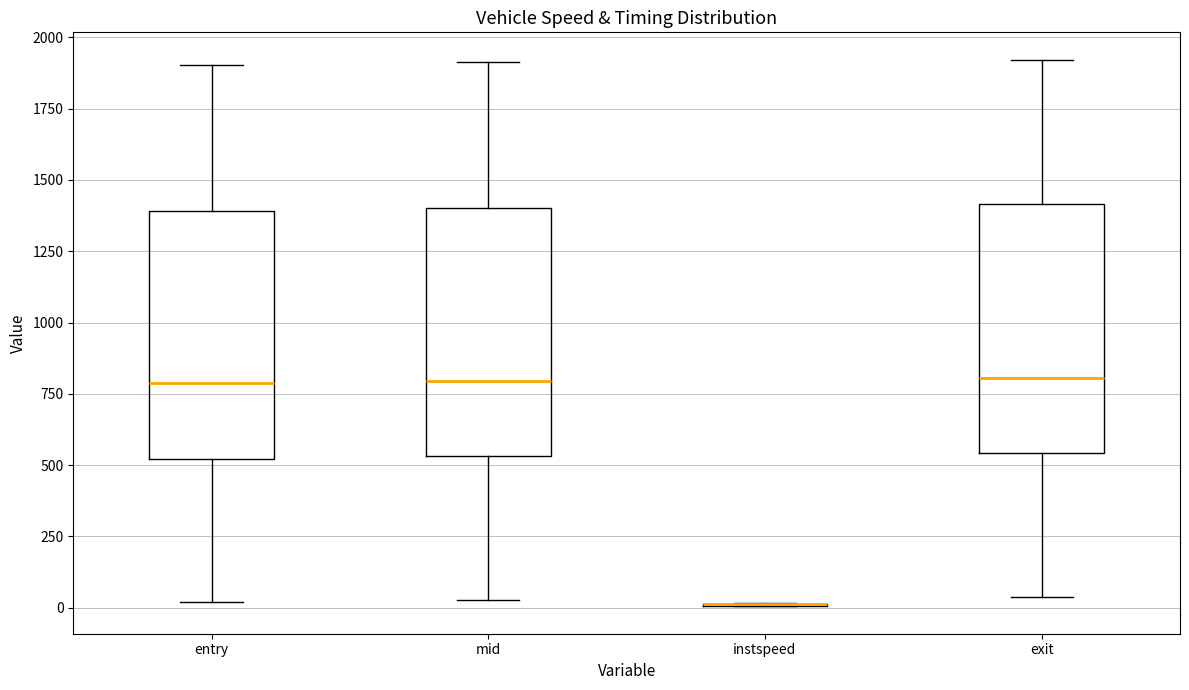

Reading left to right, read every box against the y-axis: the position of its median line, the range the box covers, and the ends of its whiskers. The values are not printed on the chart, so give them approximately, as read against the axis.

entry: median 800, box 500 to 1400, whiskers 0 to 1900
mid: median 800, box 550 to 1400, whiskers 50 to 1900
instspeed: box collapsed to a line at 0, whiskers 0 to 0
exit: median 800, box 550 to 1400, whiskers 50 to 1900